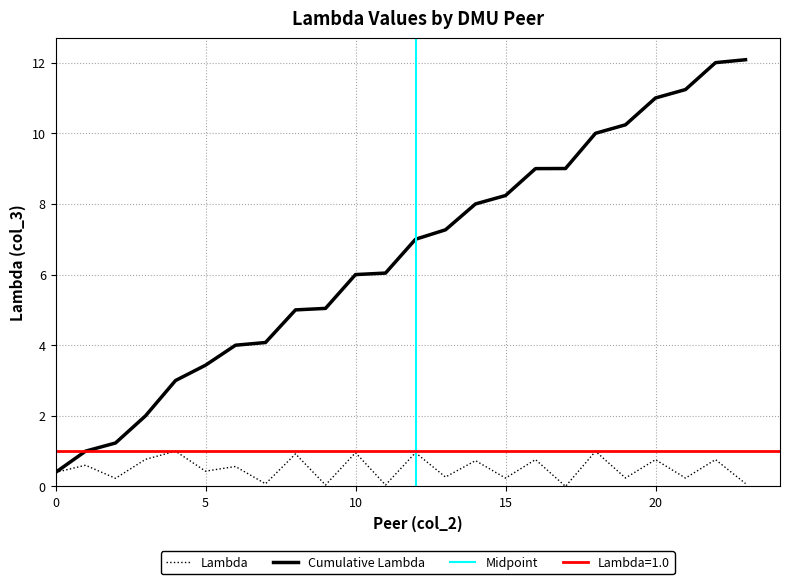

At which label does Cumulative Lambda first exceed 7?

13